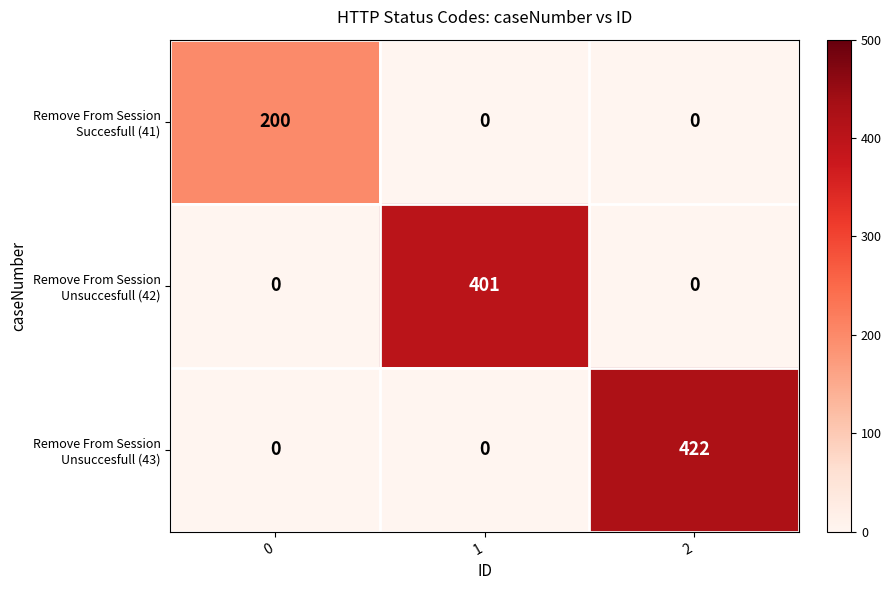

What is the total value across all series at 0?

200